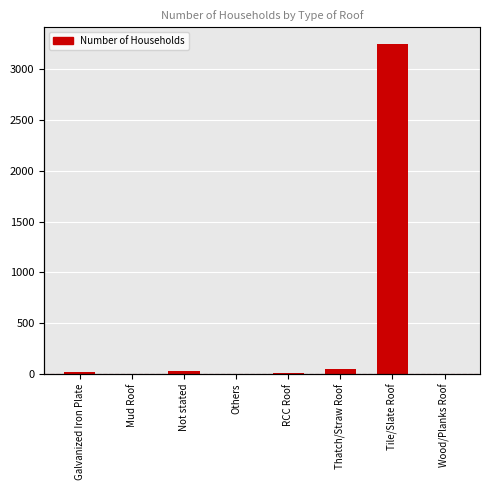

List the labels in order of value, largest first.

Tile/Slate Roof, Thatch/Straw Roof, Not stated, Galvanized Iron Plate, RCC Roof, Mud Roof, Others, Wood/Planks Roof